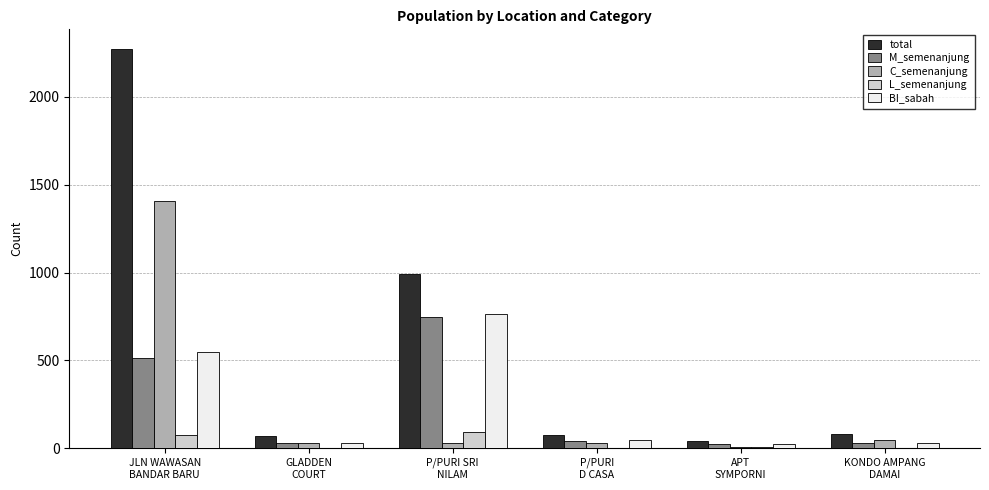

What is the maximum value for BI_sabah?

764